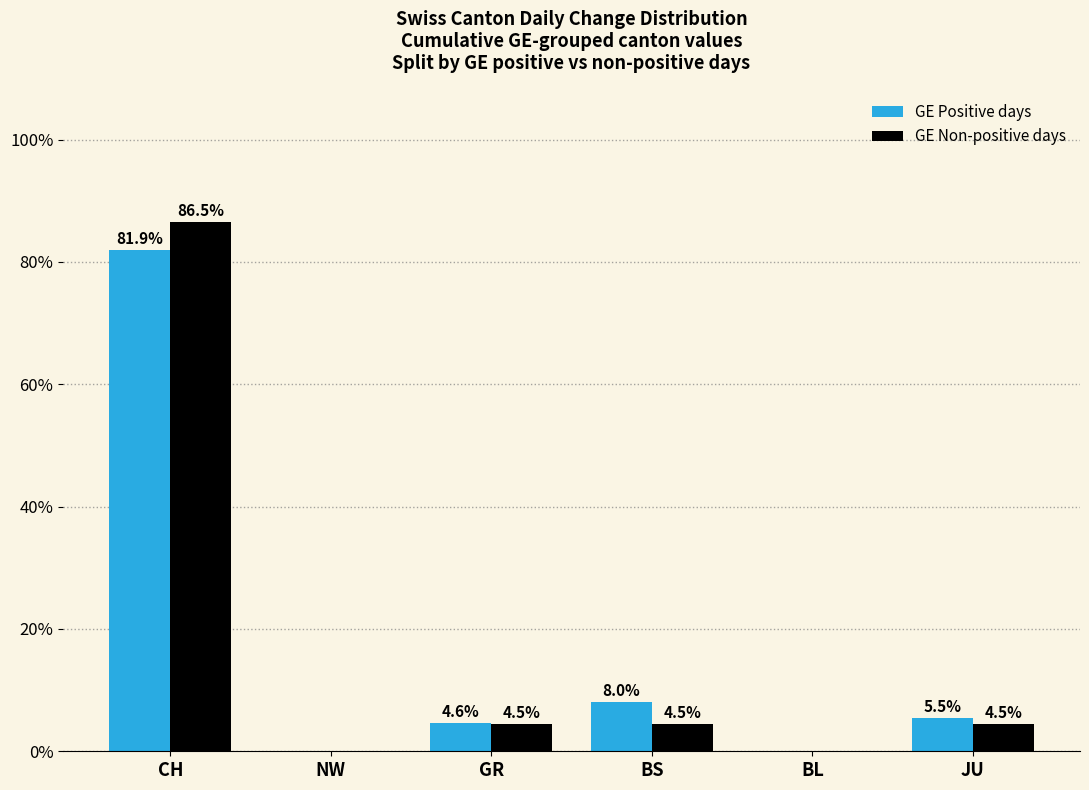

At which category is the sum across all series the highest?

CH